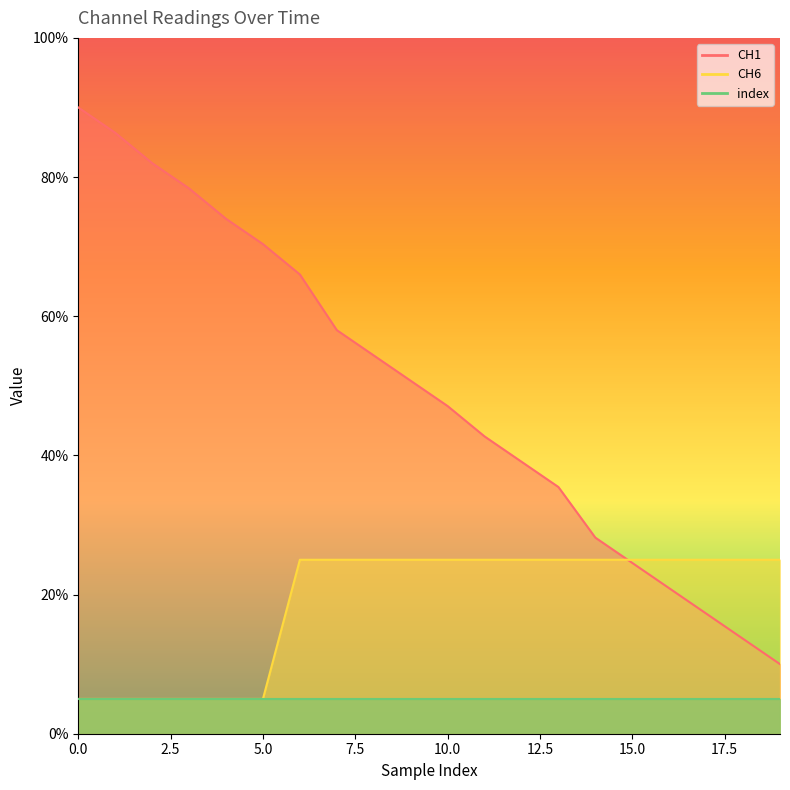

What is the difference between the second highest and minimum values in the CH1 series?

76.4